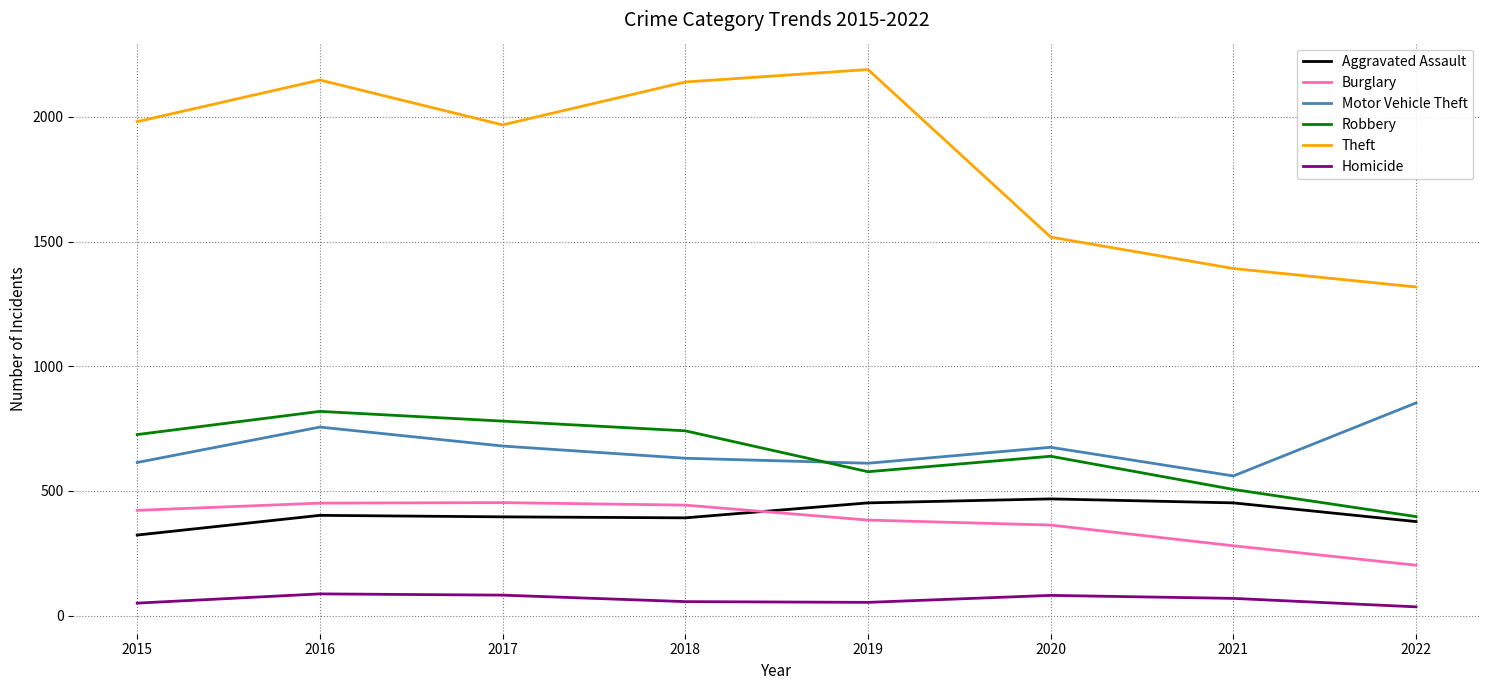

Is this an area chart (filled region under the line)?

No